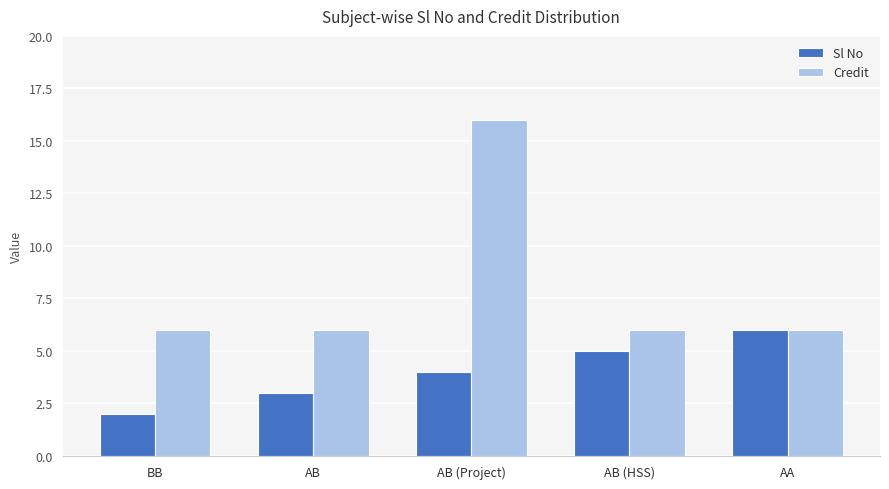

What value does the Sl No series have at AA?

6